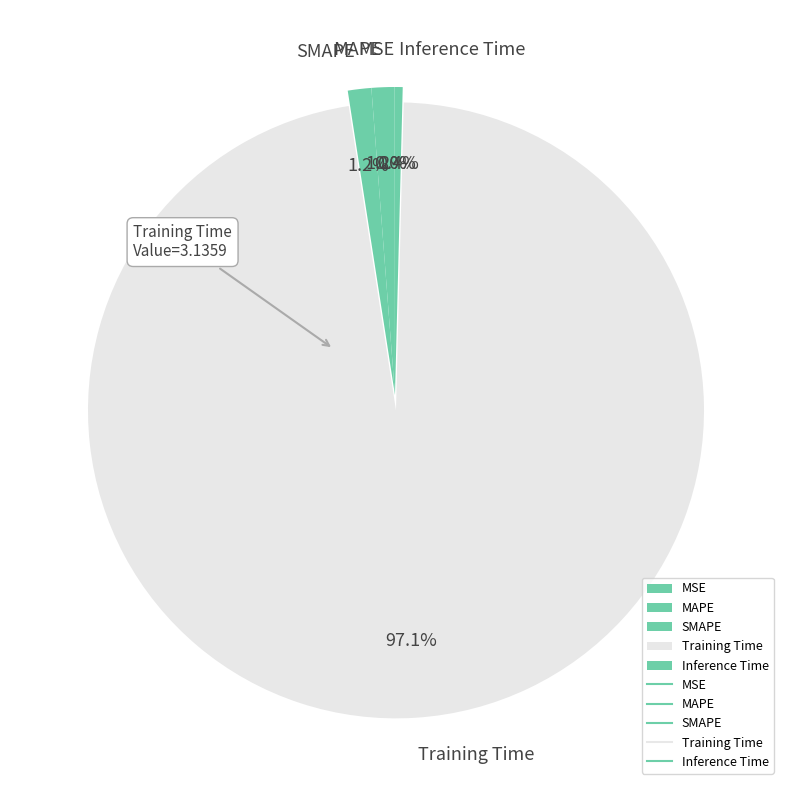

Which slice represents more than half of the pie?

Training Time